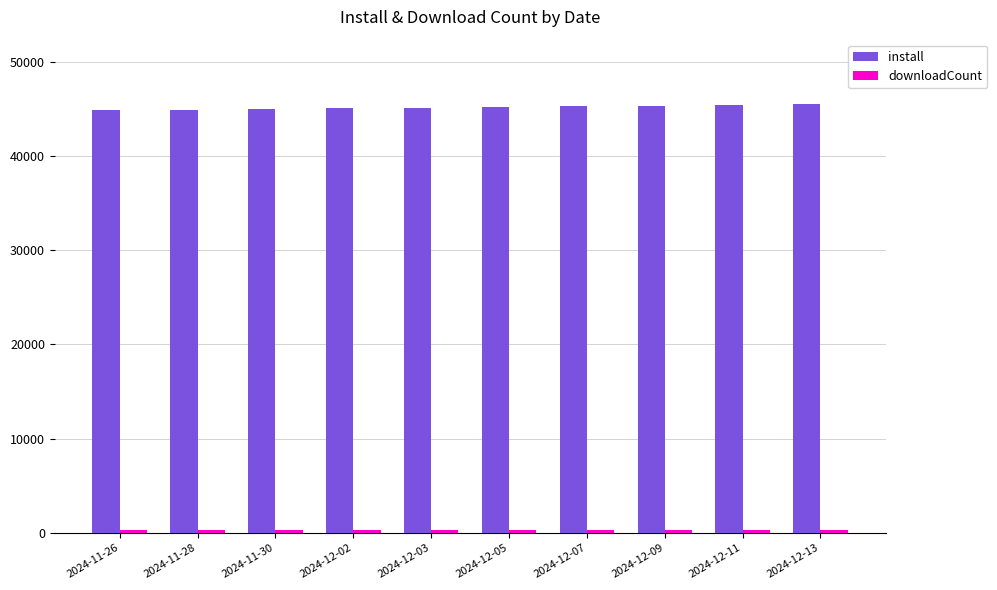

What is the difference between the highest and lowest values at 2024-12-05?

44894